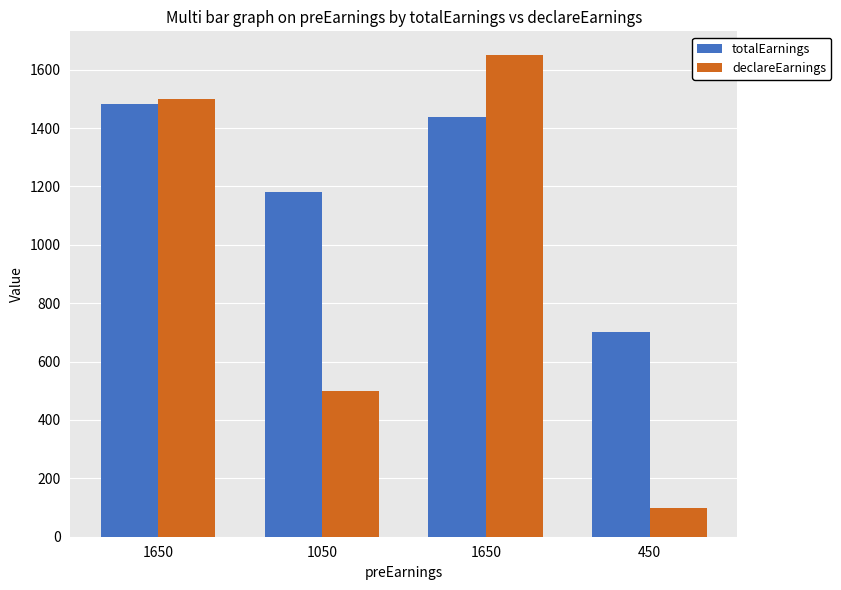

True or false: declareEarnings has a value of 649.2 at 1650.

False